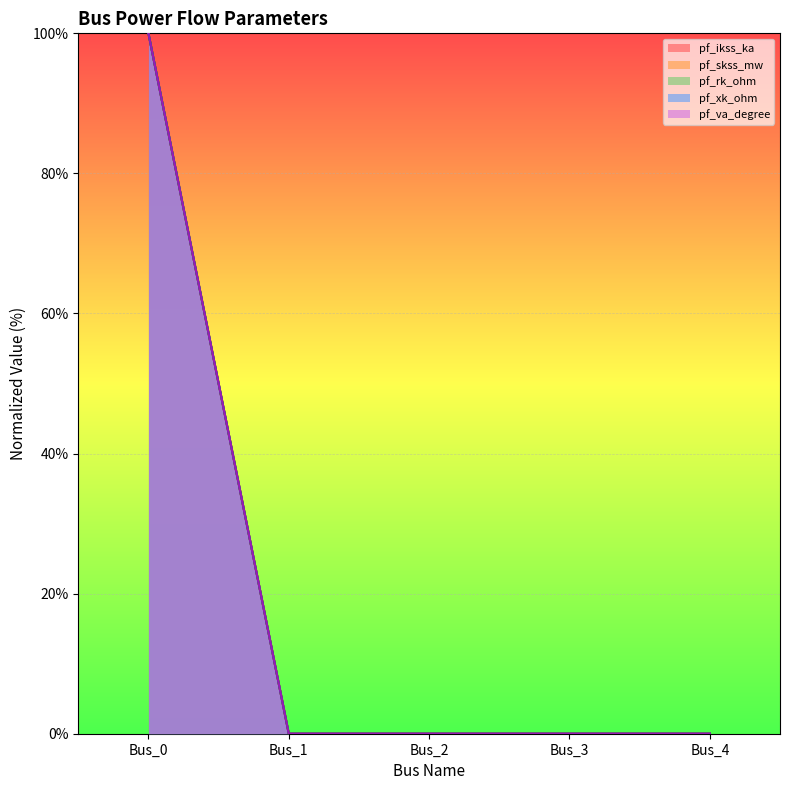

The value of pf_rk_ohm at Bus_1 is -47. True or false?

False